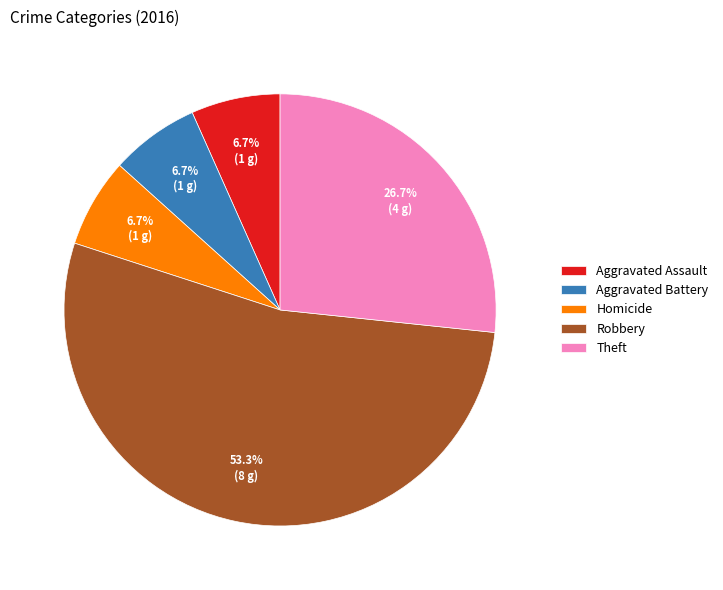

Which category accounts for the majority?

Robbery